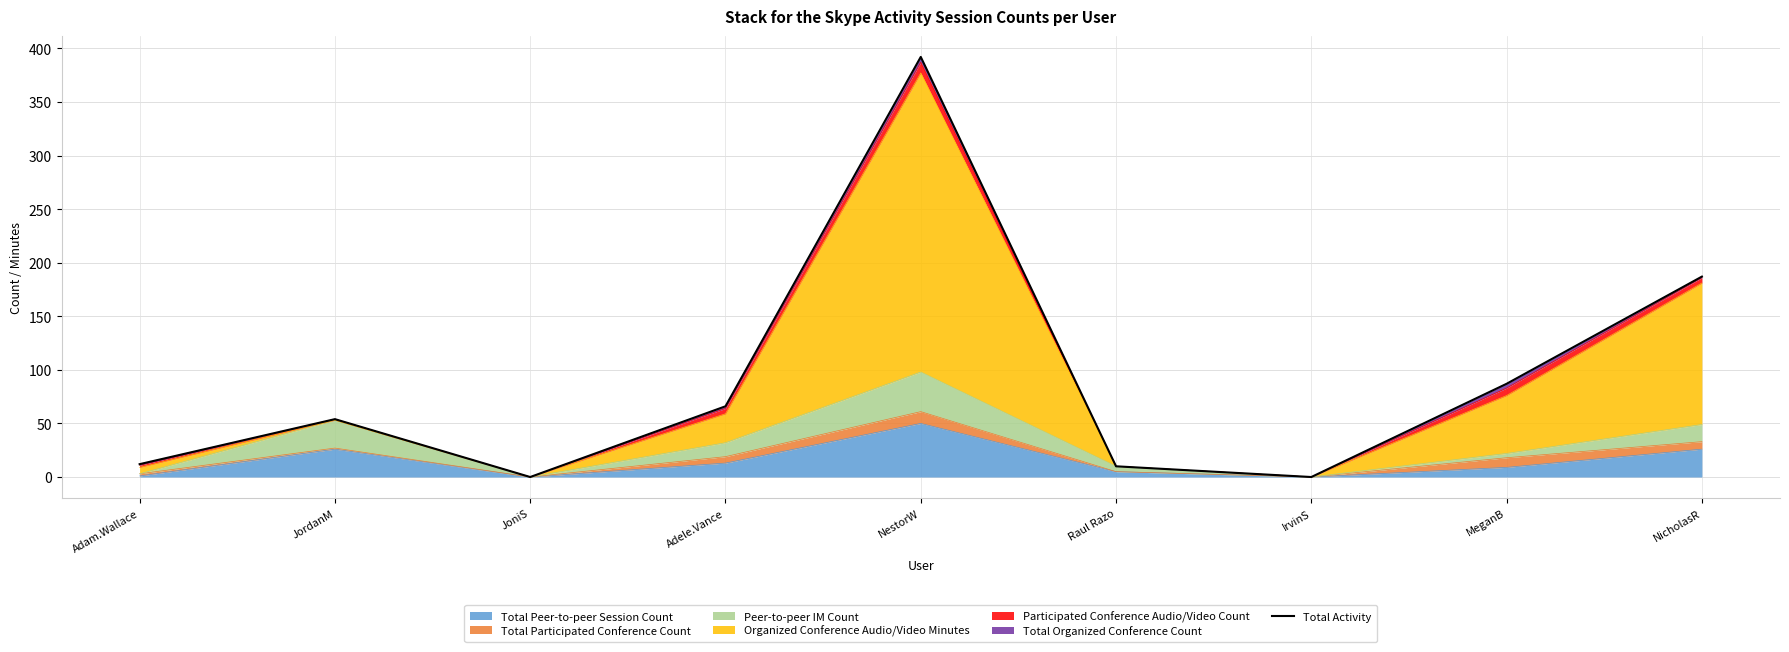

What position from the right is JordanM?

8